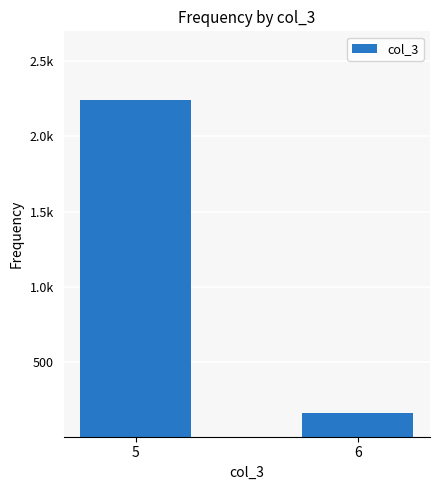

Which has a higher value, 6 or 5?

5